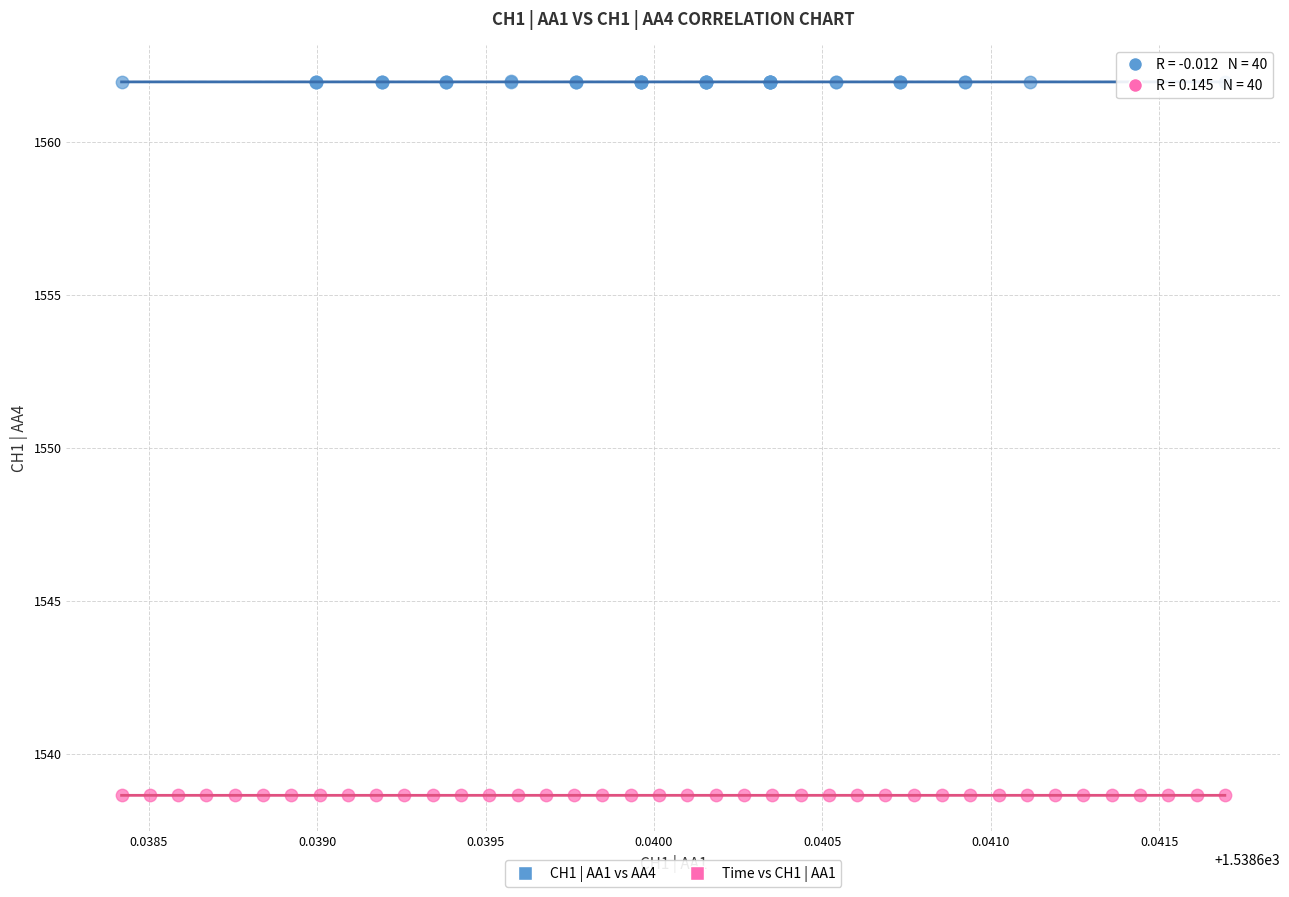

Which series contains the lowest Y value?

Time vs CH1 | AA1